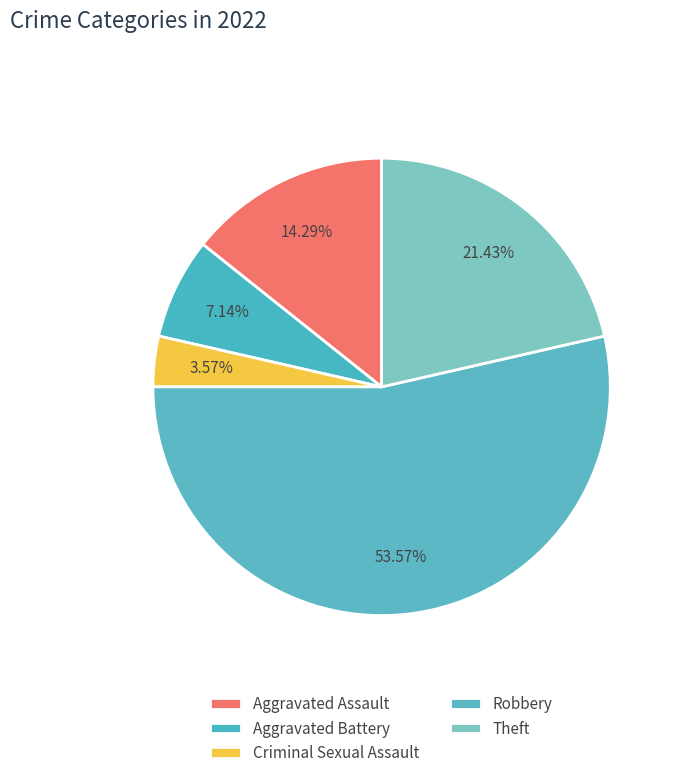

What is the majority slice?

Robbery